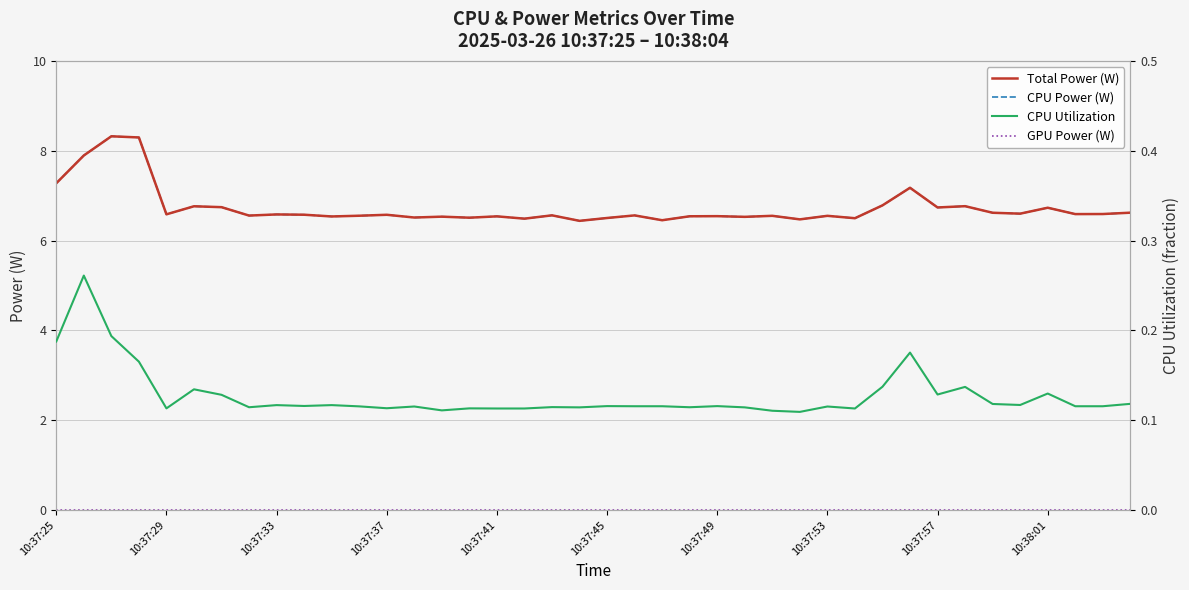

What is the difference between the maximum and minimum values in the CPU Power (W) series?

1.9